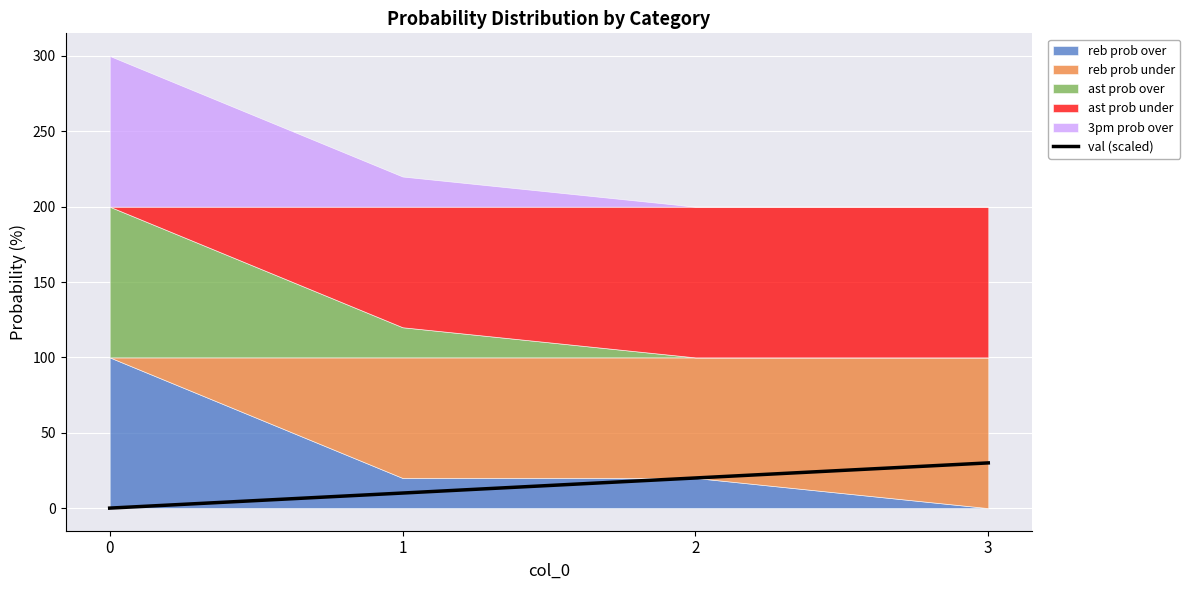

Rank the categories by value from highest to lowest.

3, 2, 1, 0